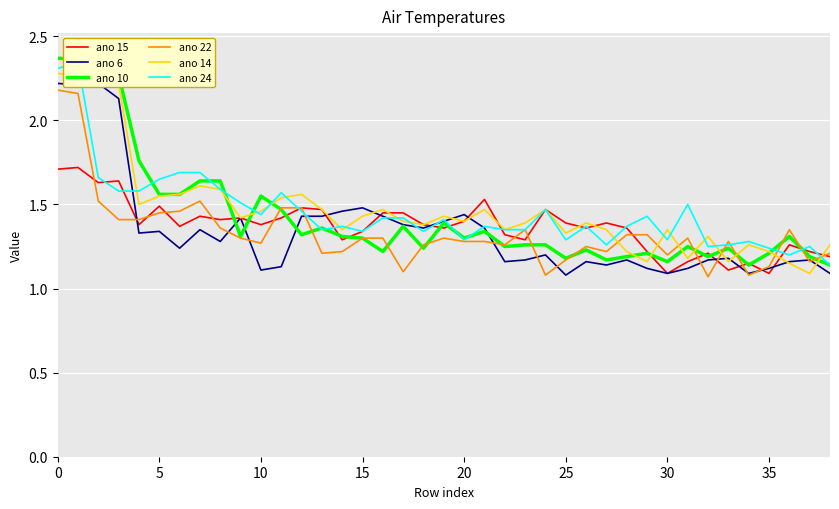

The ano 15 series shows 1.4 at 20. True or false?

True